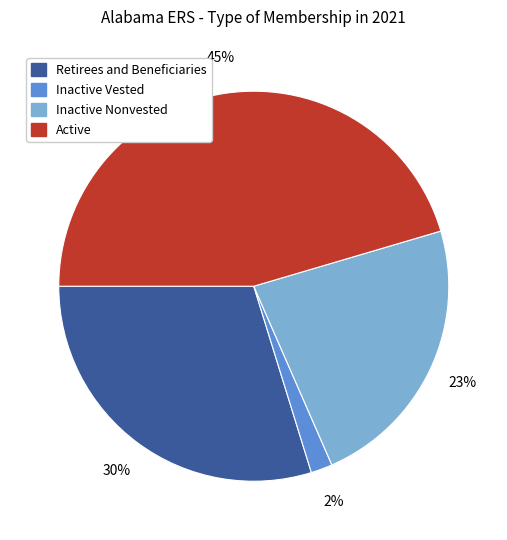

Does any single category account for the majority?

No